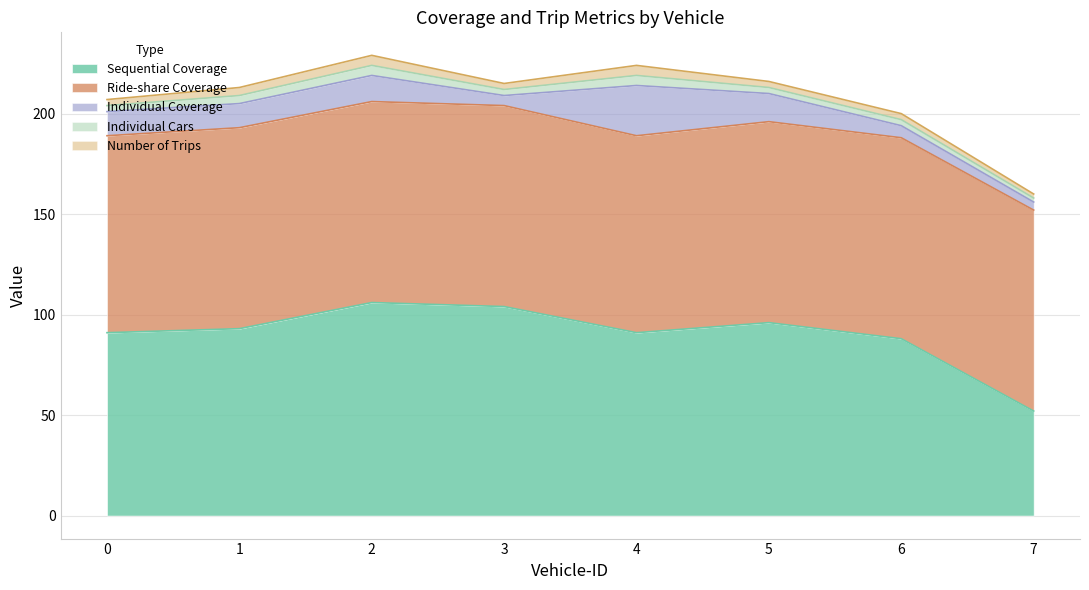

Which has a higher value, 6 or 2?

2